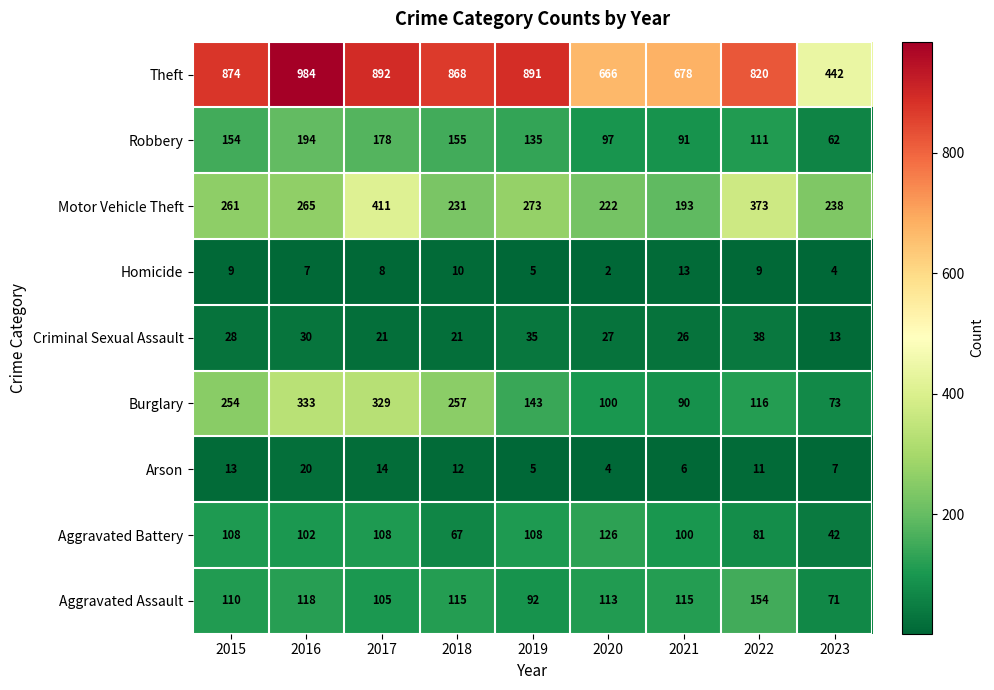

Between 2016 and 2020, which series saw the biggest shift?

Theft